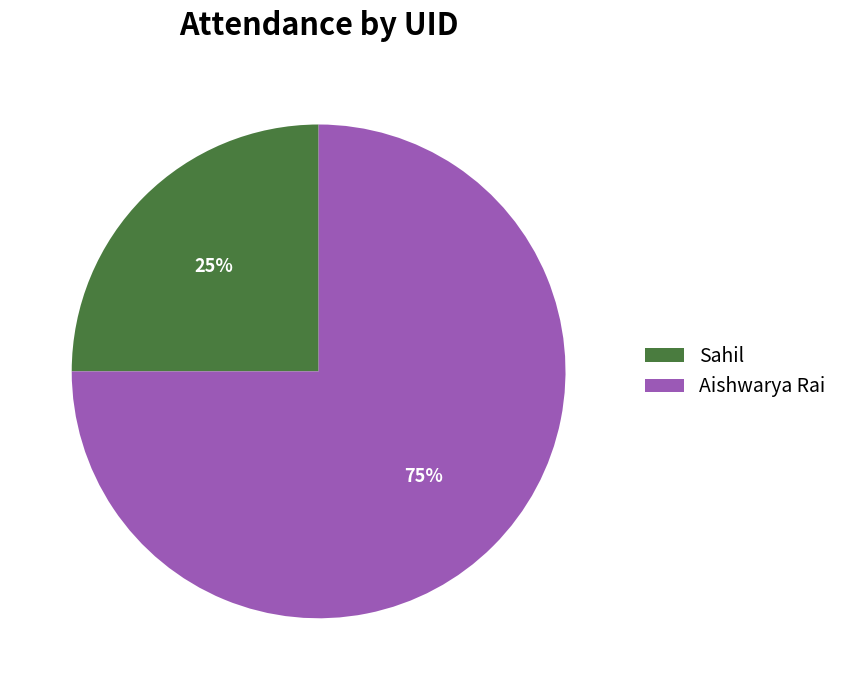

What is the ratio of the value at Sahil to the value at Aishwarya Rai?

0.3